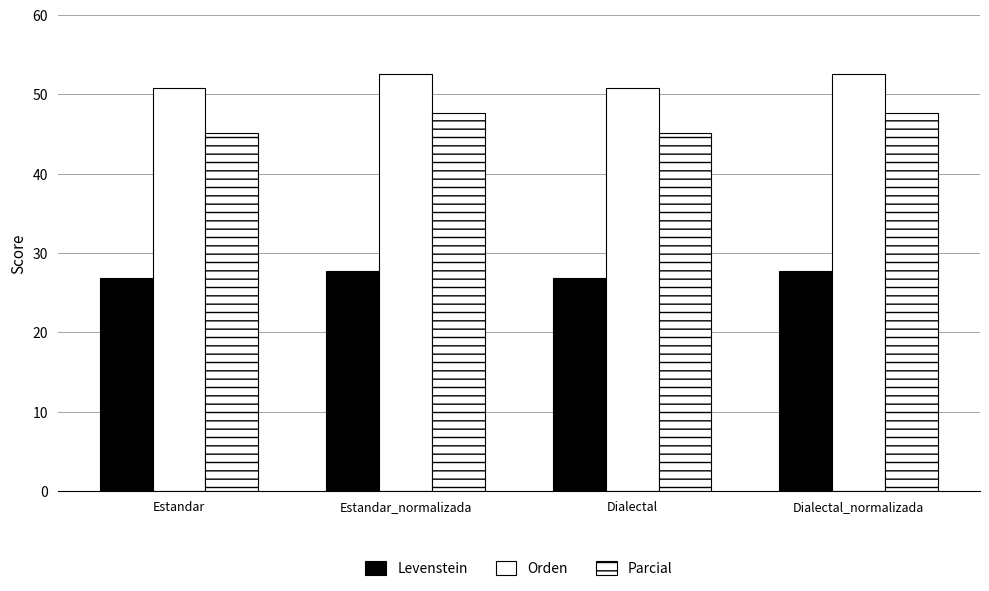

What is the difference between the highest and lowest values at Dialectal?

23.9